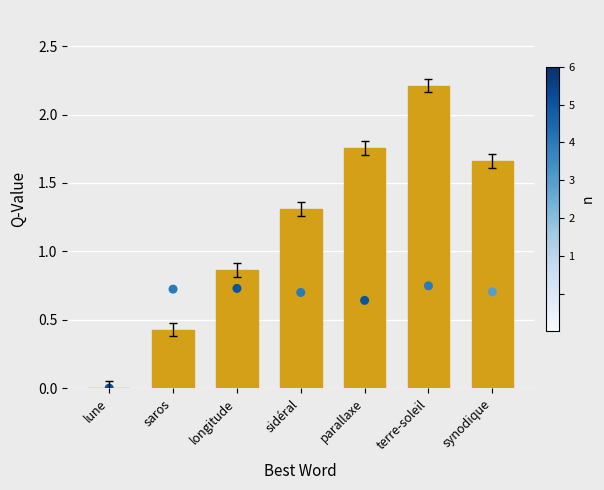

At which category is the sum across all series the highest?

terre-soleil